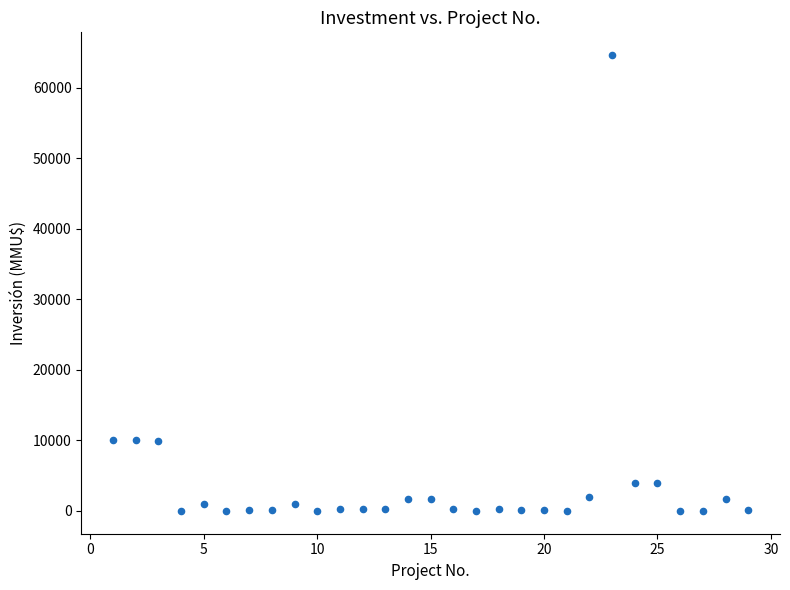

What is the range of Y values (max minus min)?

64655